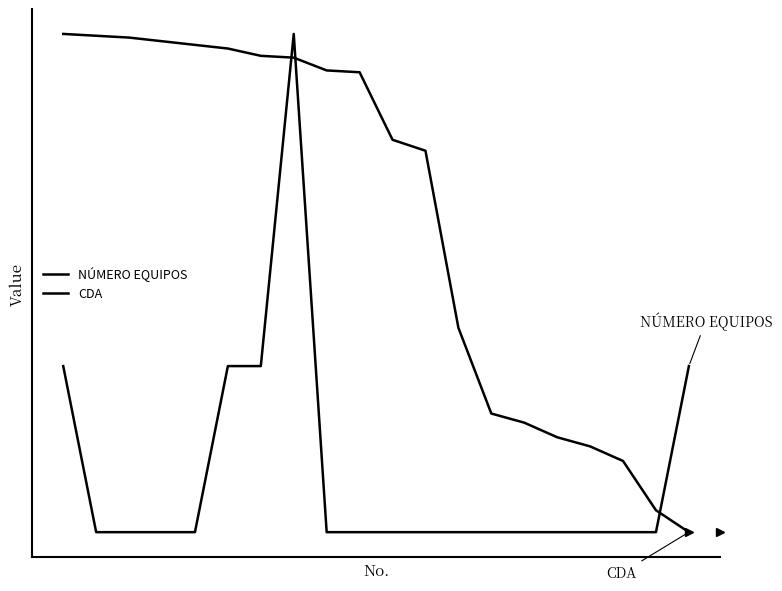

Reading left to right, what are all the values shown in this chart?

NÚMERO EQUIPOS: 0.3	0.0	0.0	0.0	0.0	0.3	0.3	1.0	0.0	0.0	0.0	0.0	0.0	0.0	0.0	0.0	0.0	0.0	0.0	0.3
CDA: 1.0	1.0	1.0	1.0	1.0	1.0	1.0	1.0	0.9	0.9	0.8	0.8	0.4	0.2	0.2	0.2	0.2	0.1	0.0	0.0